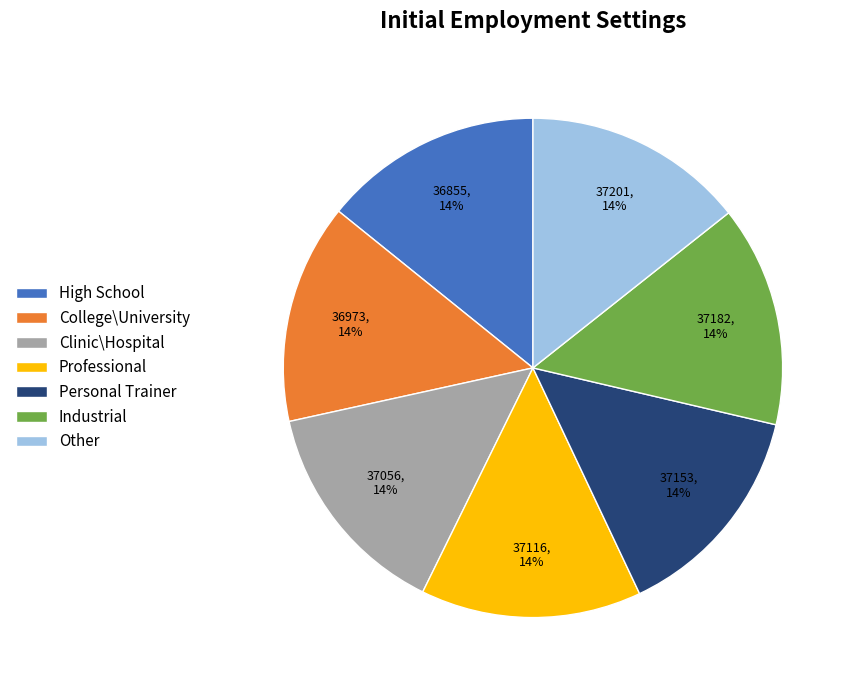

Is it true that Industrial is 25% of the pie?

False